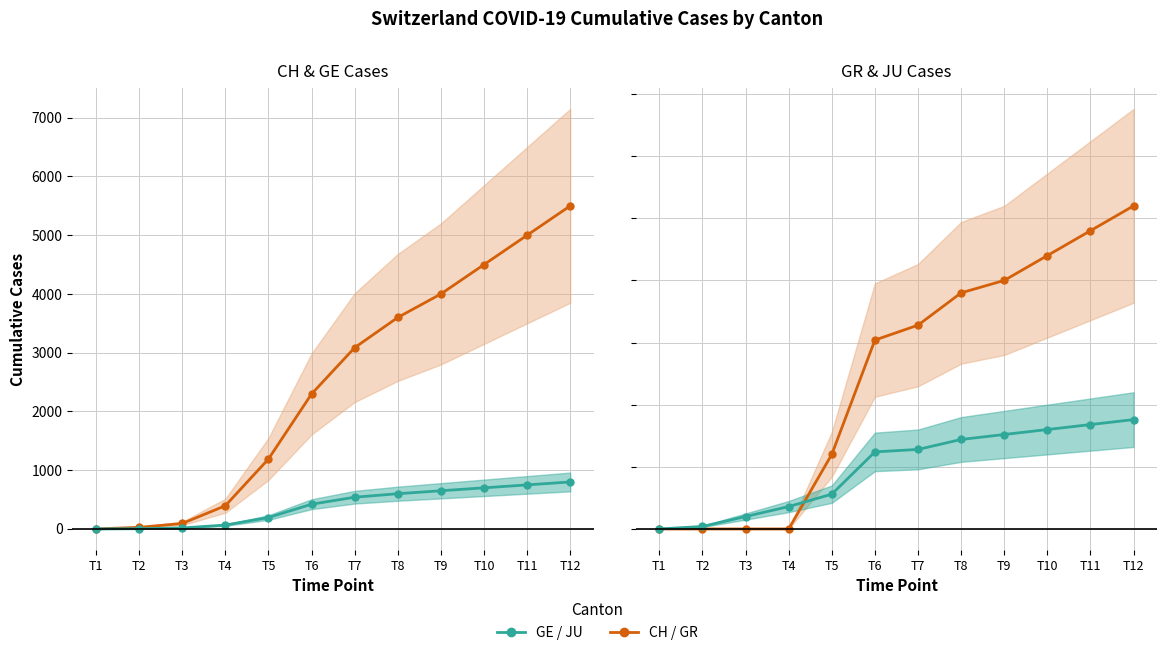

Rank the series at T7 from lowest to highest value.

JU, GR, GE, CH